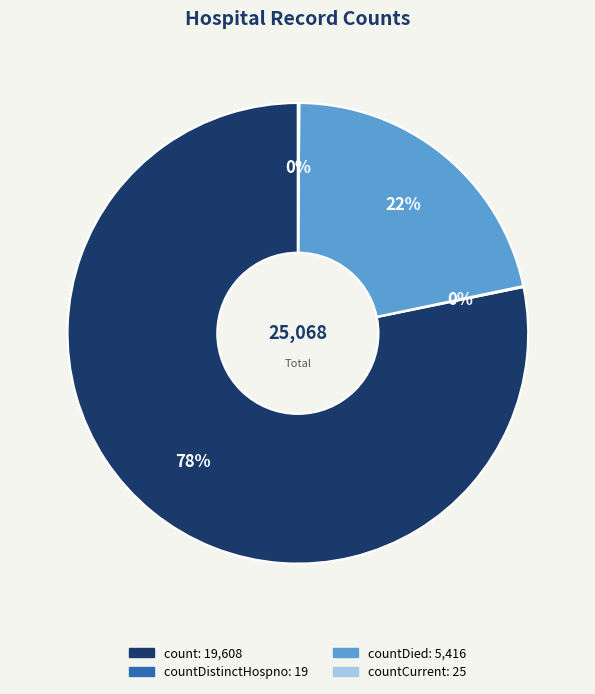

To the nearest percent, what is the average slice percentage?

25%